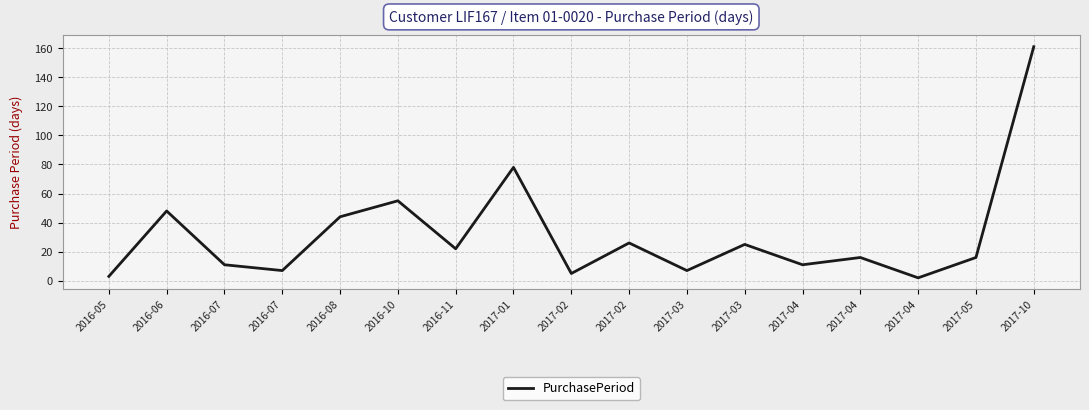

What is the label of the 2nd point from the left?

2016-06